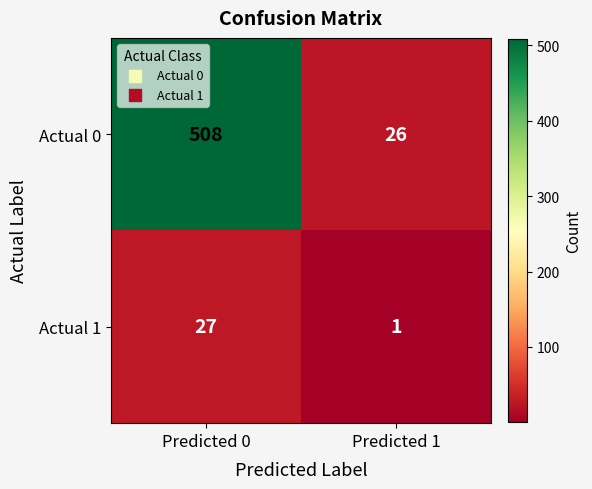

At which label does Actual 0 reach its minimum?

Predicted 1